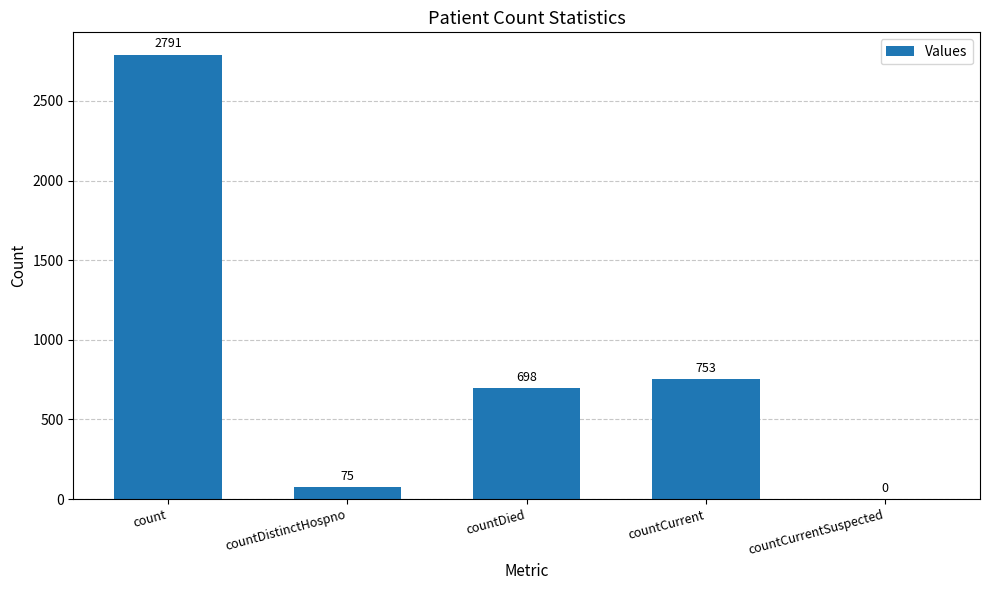

Reading left to right, list all the values displayed in this chart.

2791	75	698	753	0